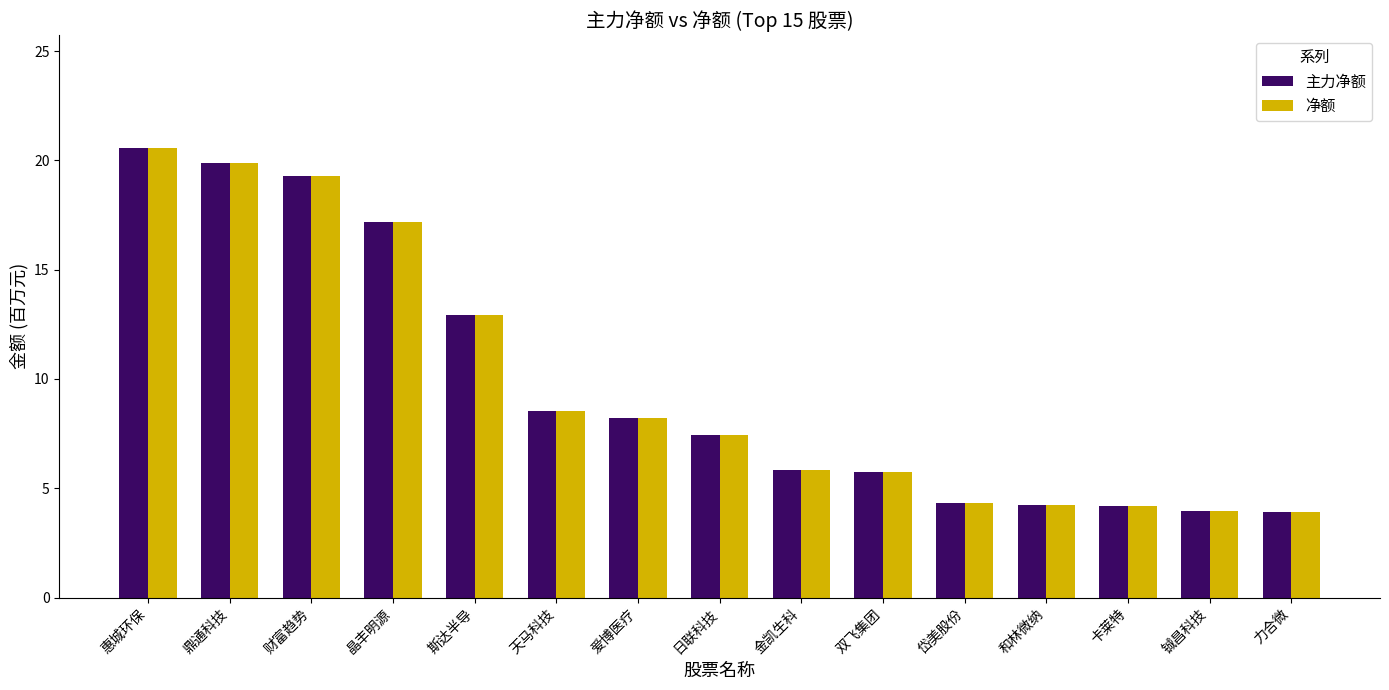

At which label is 主力净额 closest to 12?

斯达半导